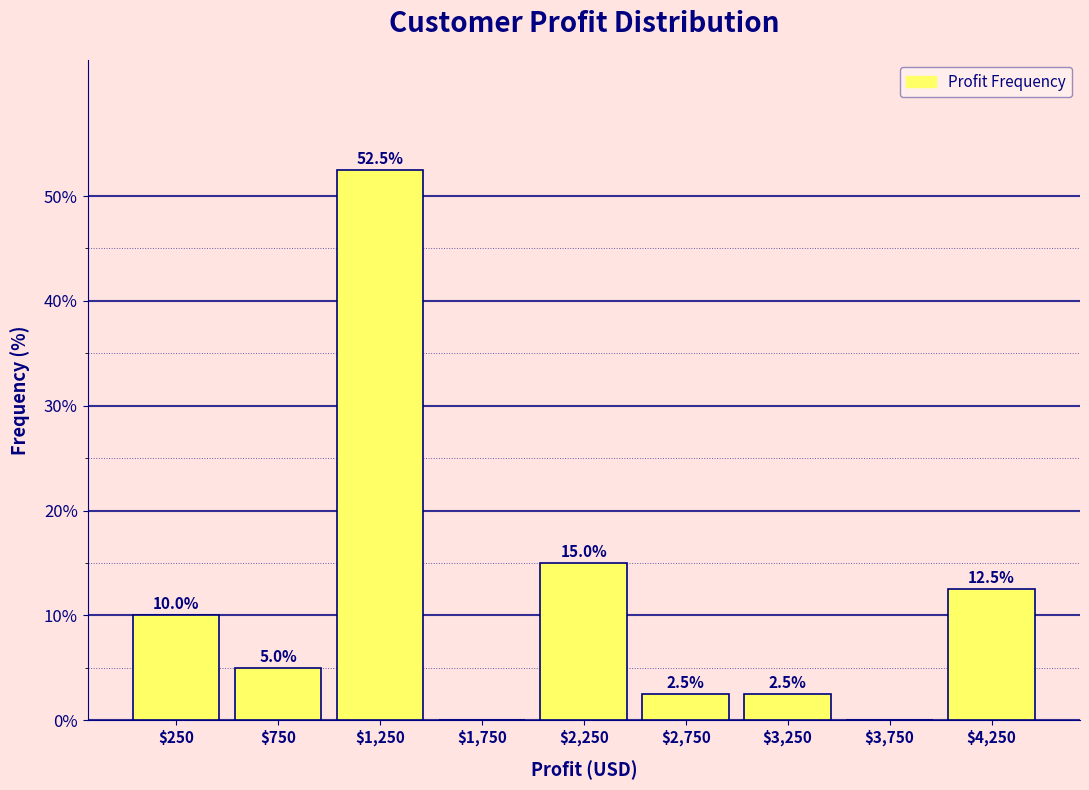

Which range on the x-axis has the tallest bar?

1000 to 1500